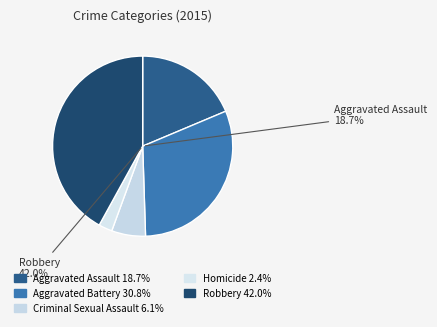

Combined, do Aggravated Battery and Aggravated Assault account for over 50%?

No